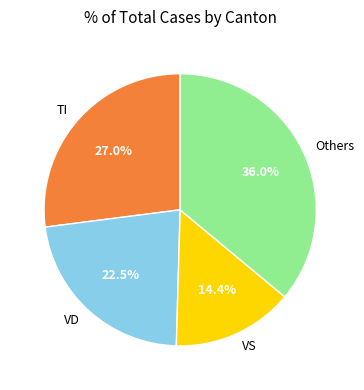

How much of the chart is everything except VS?

85.6%